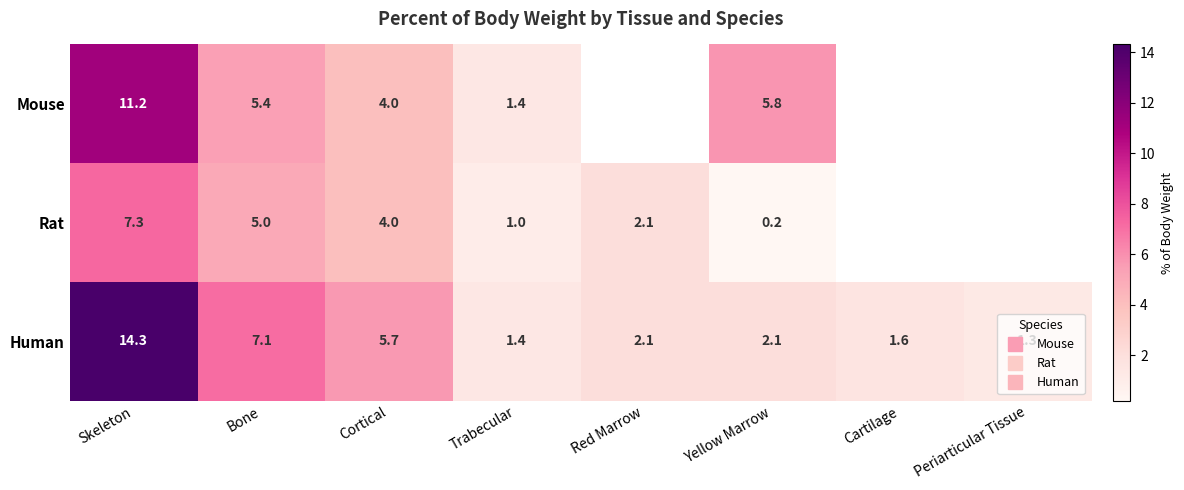

Read the Human value at Yellow Marrow.

2.1